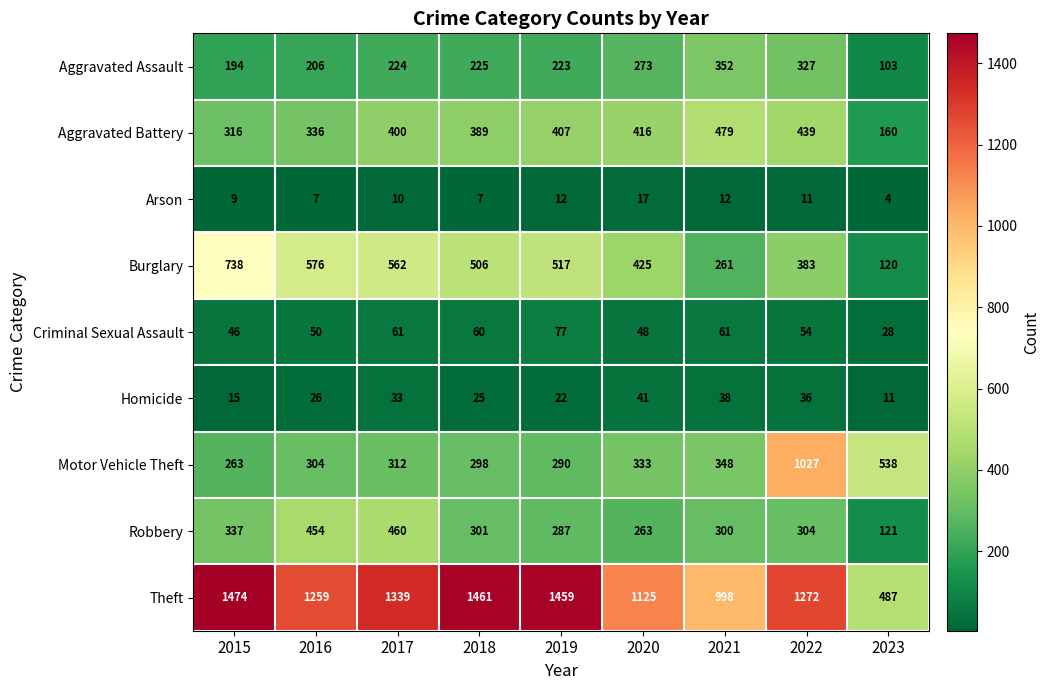

How many distinct data groups are displayed?

9